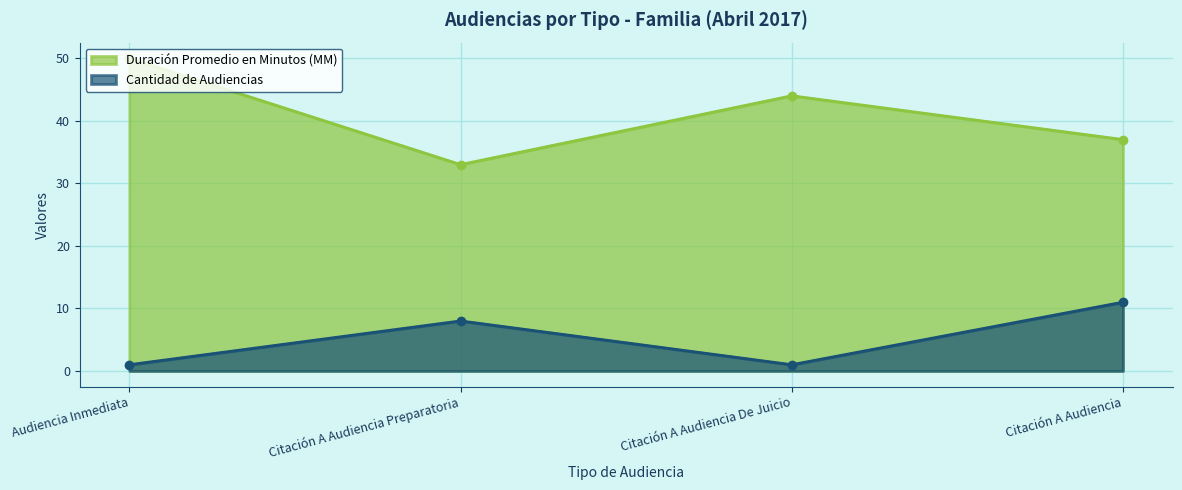

What is the total value across all series at Citación A Audiencia De Juicio?

45